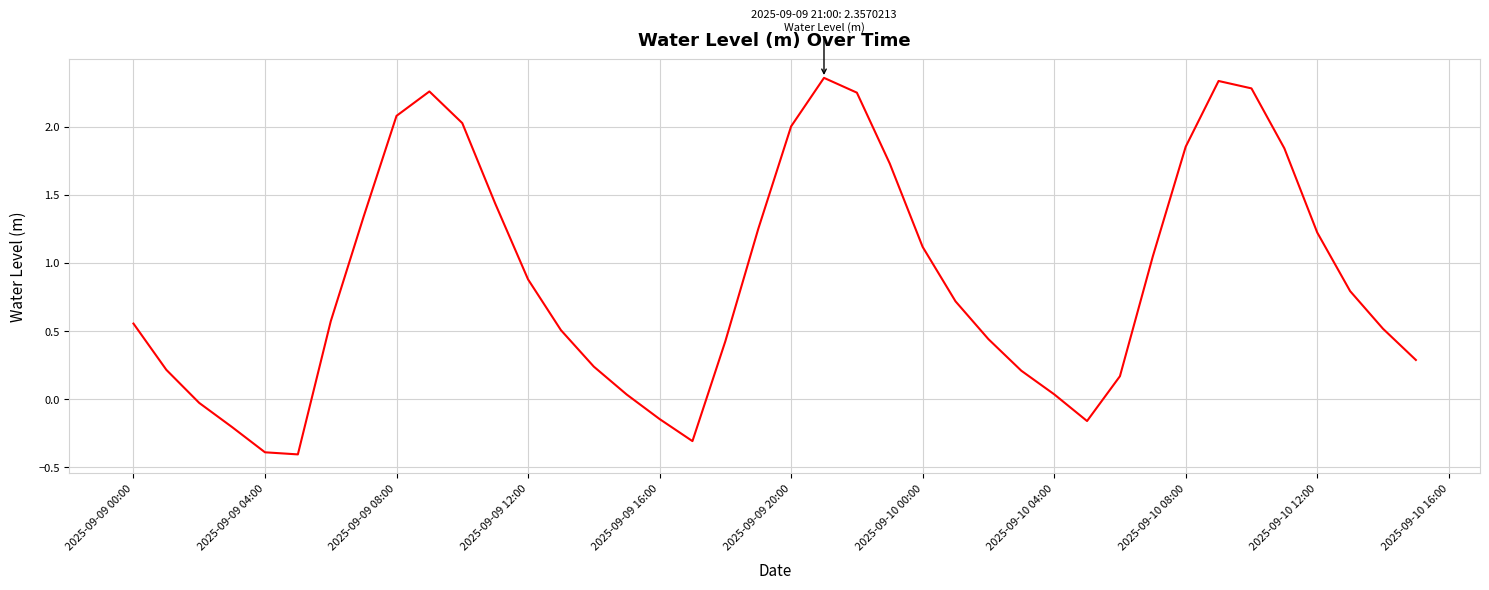

What is the average value?

0.9